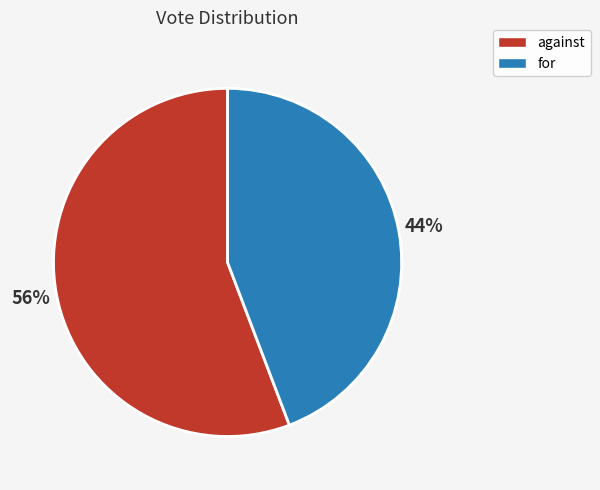

What is the ratio of the value at for to the value at against?

0.8